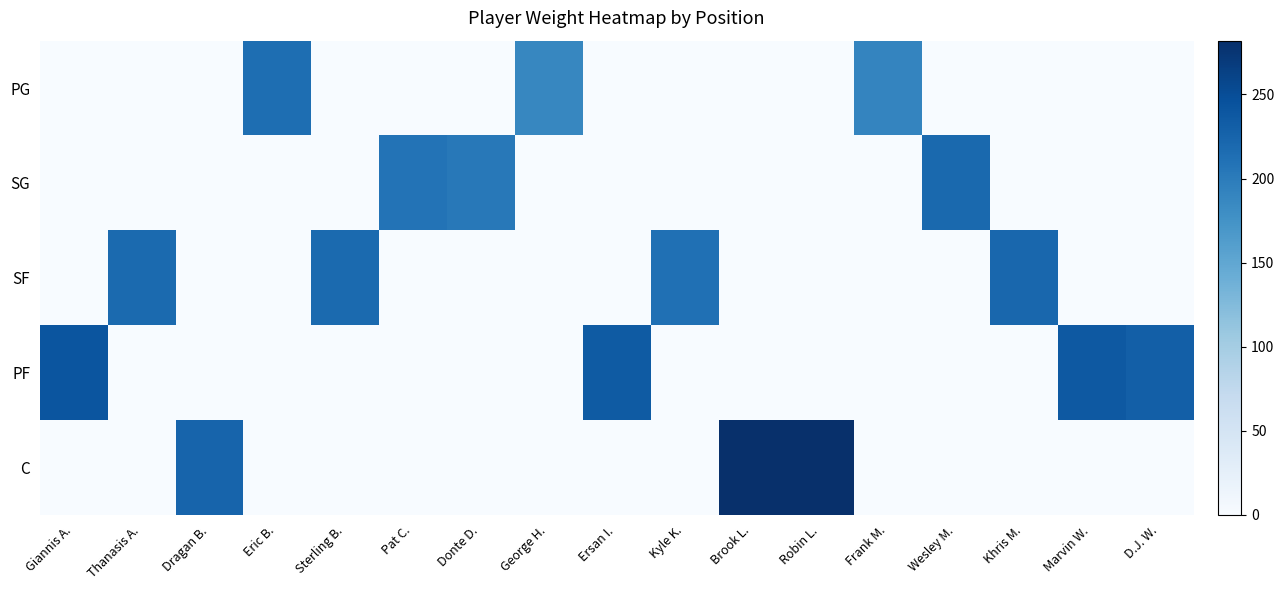

What is the spread (max minus min) of values at Donte D.?

203